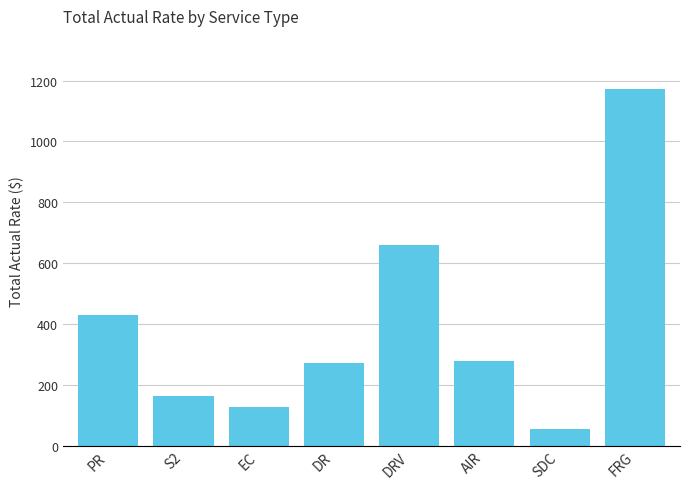

Is it true that the value at PR is 428.8?

True